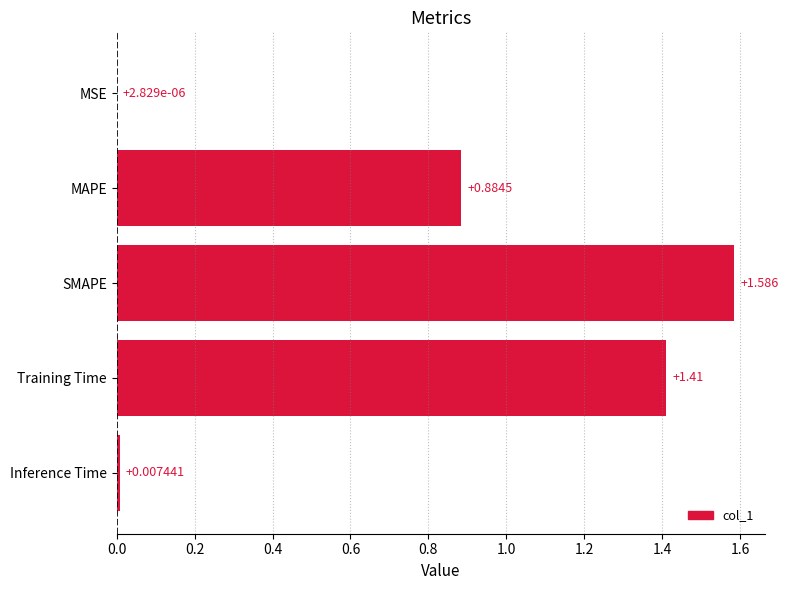

At which label is the value closest to 0?

MSE